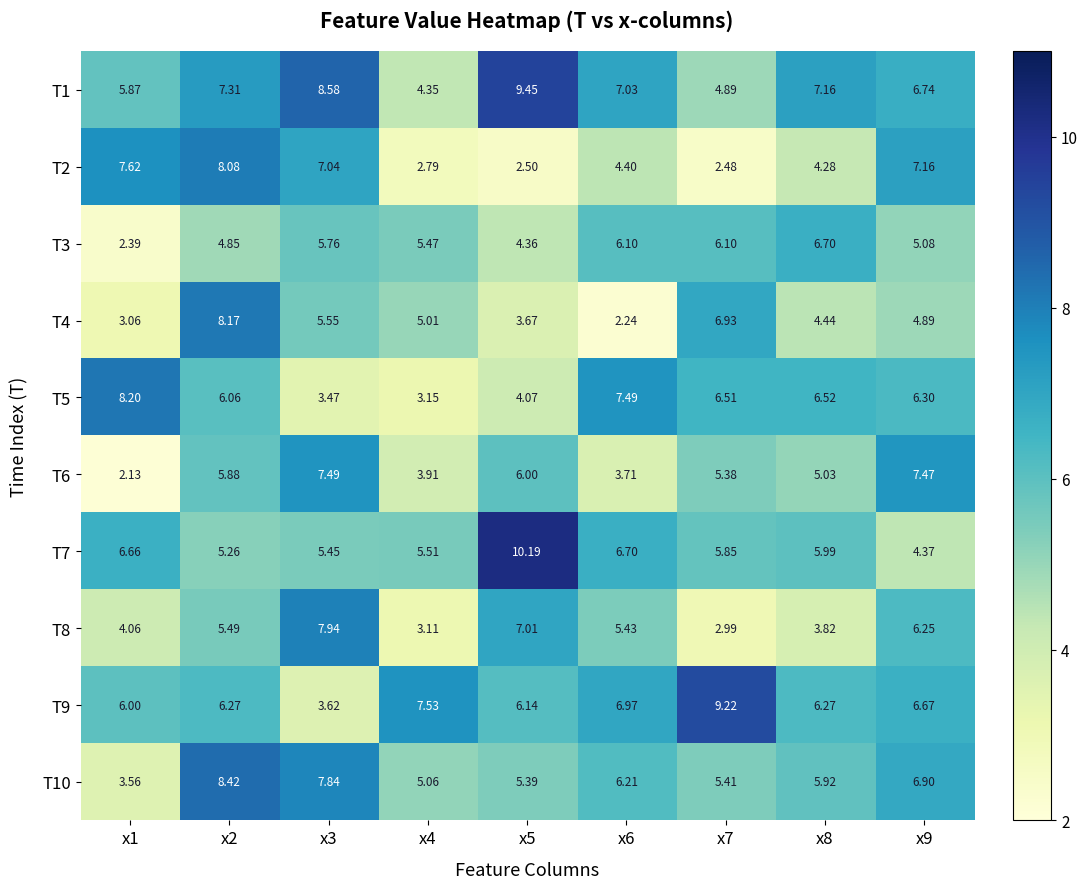

Is the value of T1 at x2 greater than the value of T7 at x7?

Yes